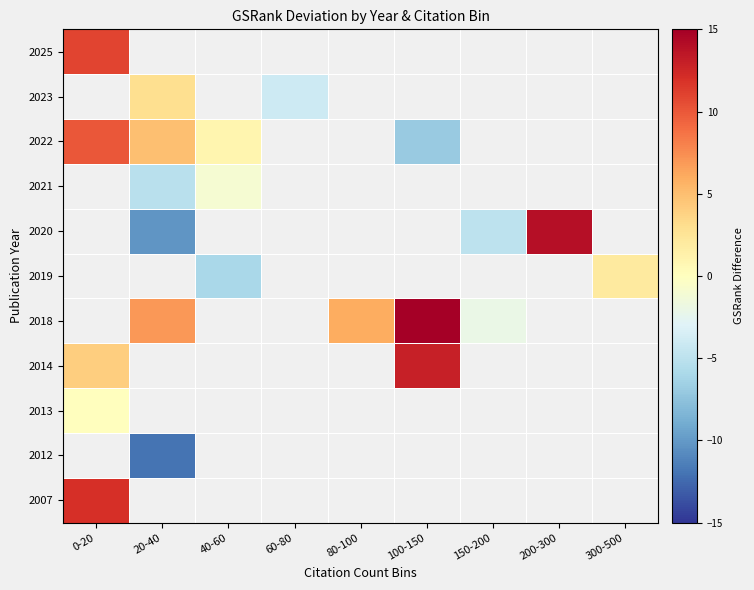

Count the number of categories in the chart.

9